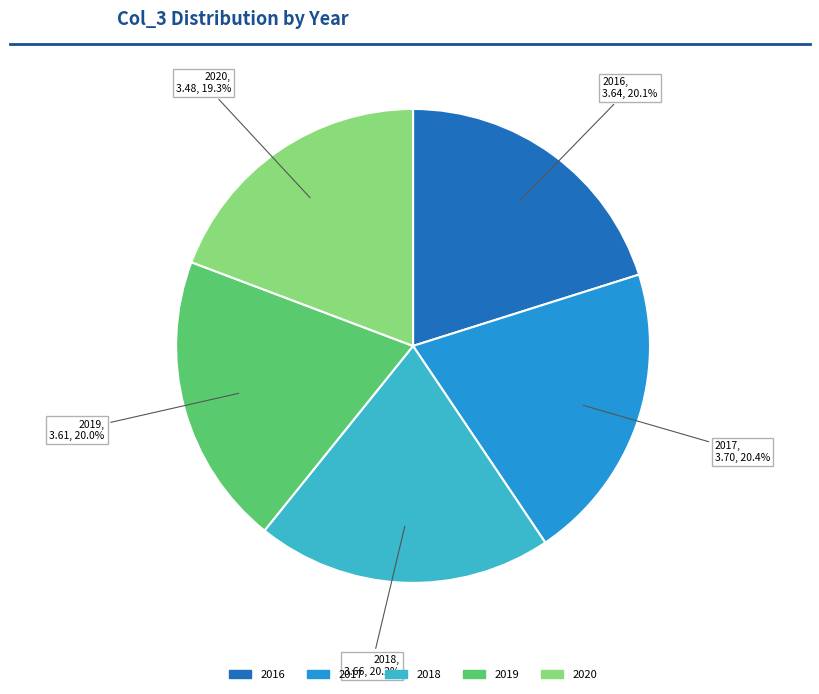

What percentage is the 2016 slice, to the nearest percent?

20%